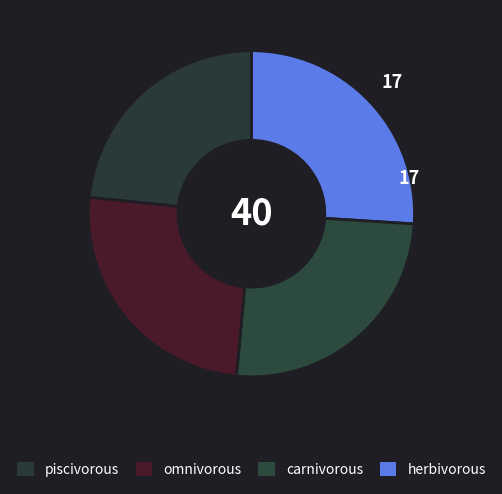

Count the number of slices in the pie.

4